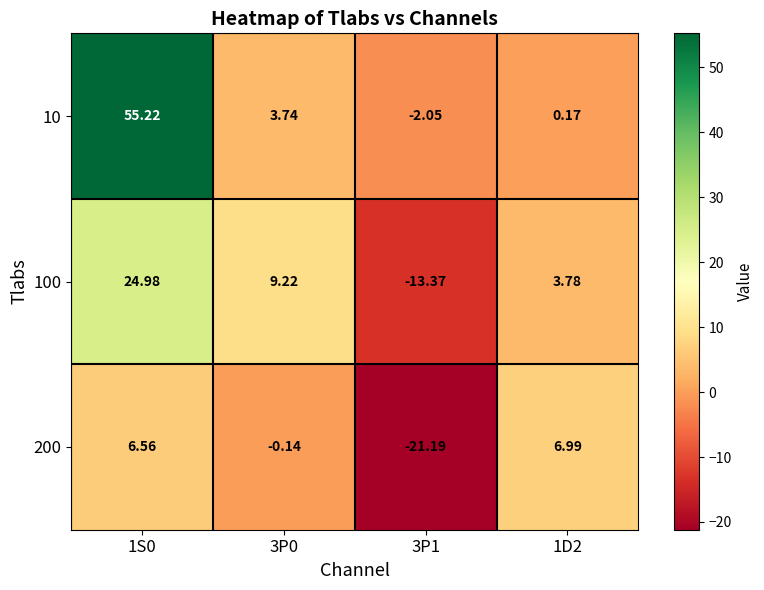

How many data points in 100 are less than 9?

2